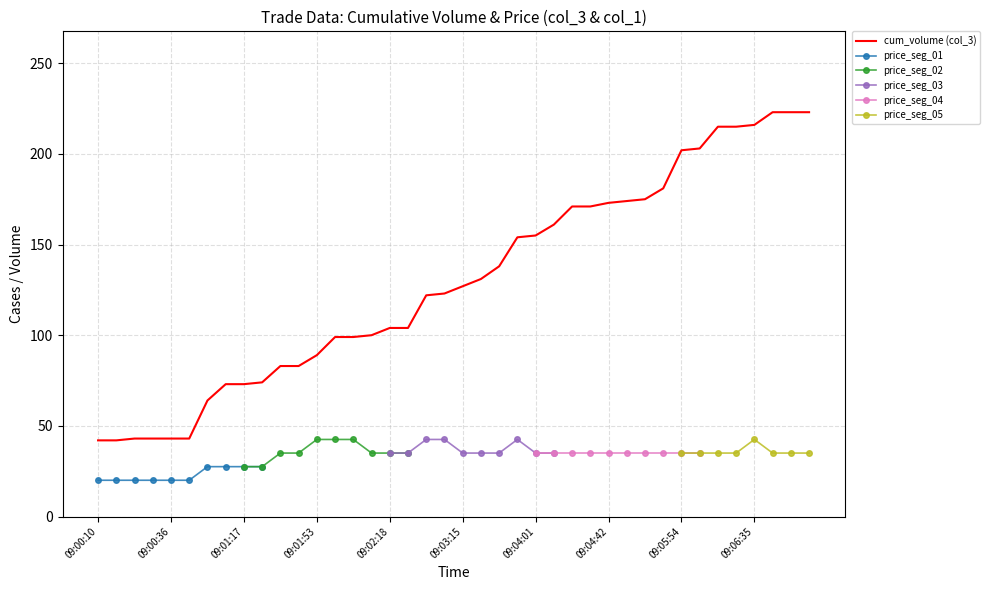

What position from the right is 09:00:16?

39